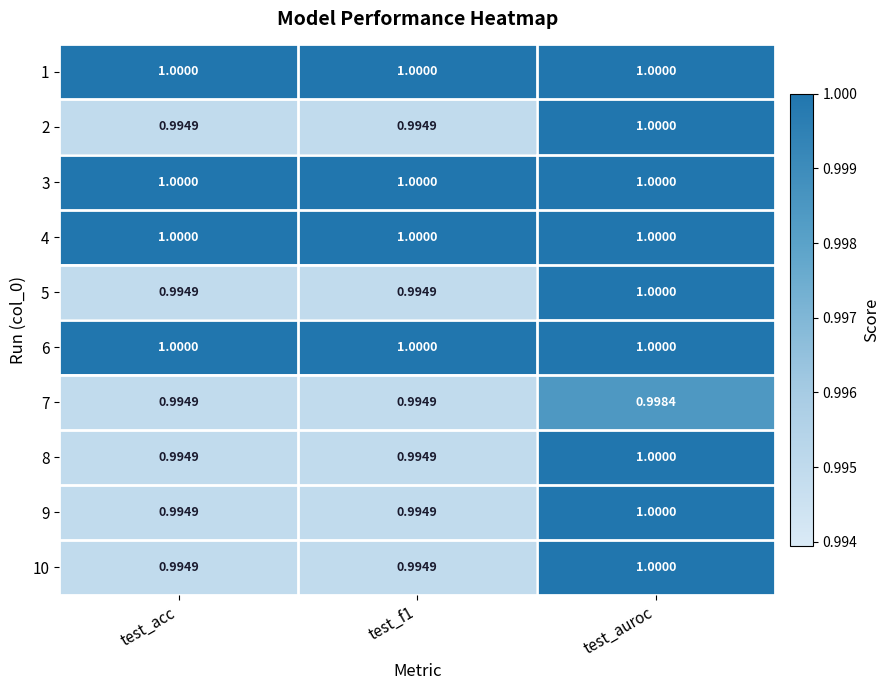

At which label does 8 reach its peak?

test_auroc